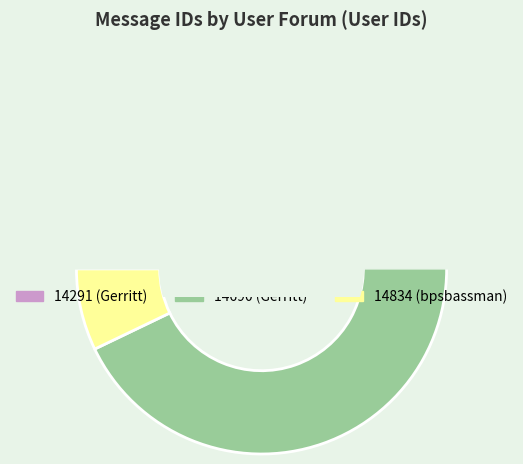

How many slices are in this pie chart?

3